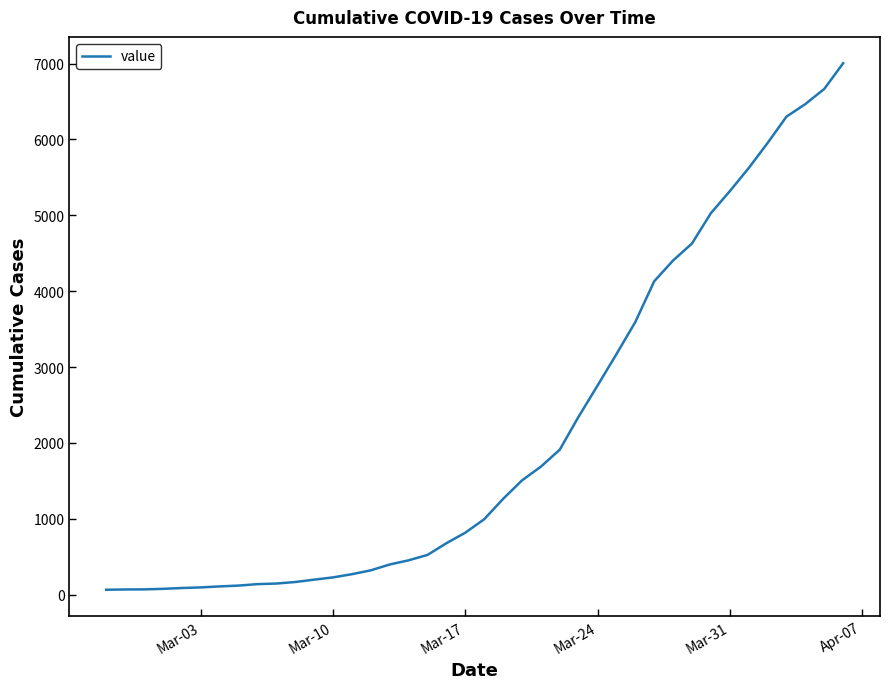

What is the smallest value displayed?

65